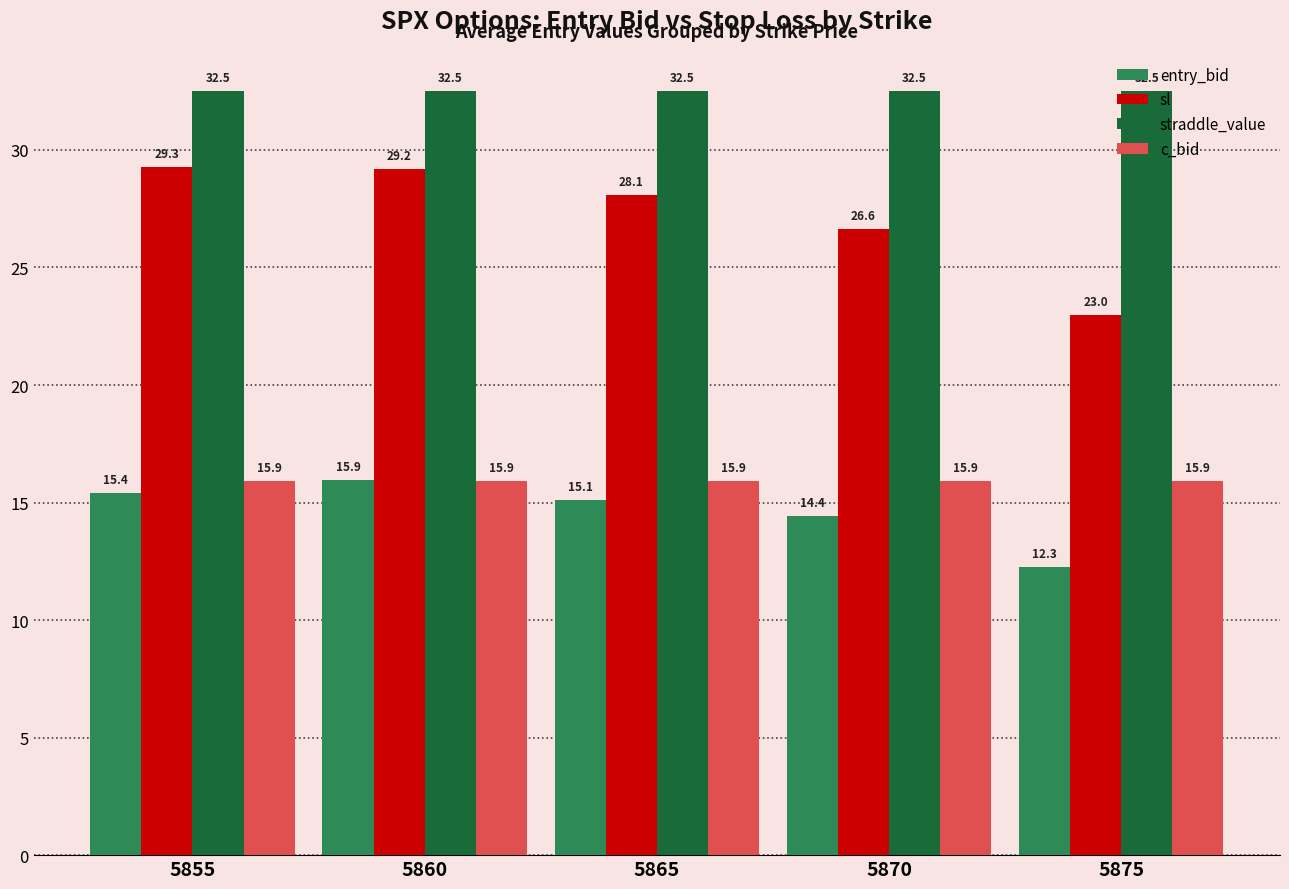

What is the sum of the sl values at 5865 and 5855?

57.3